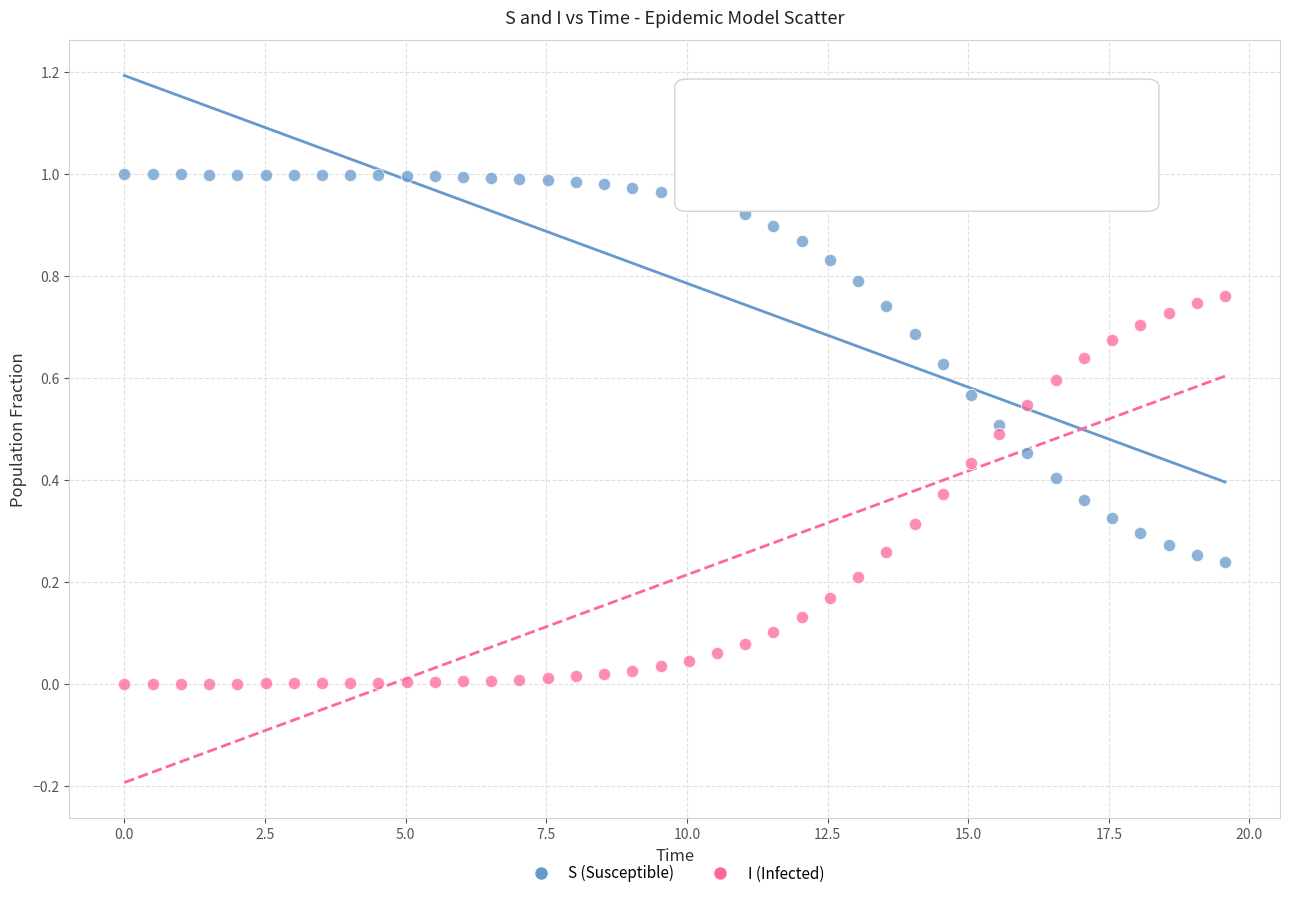

Which series contains the lowest Y value?

I (Infected)